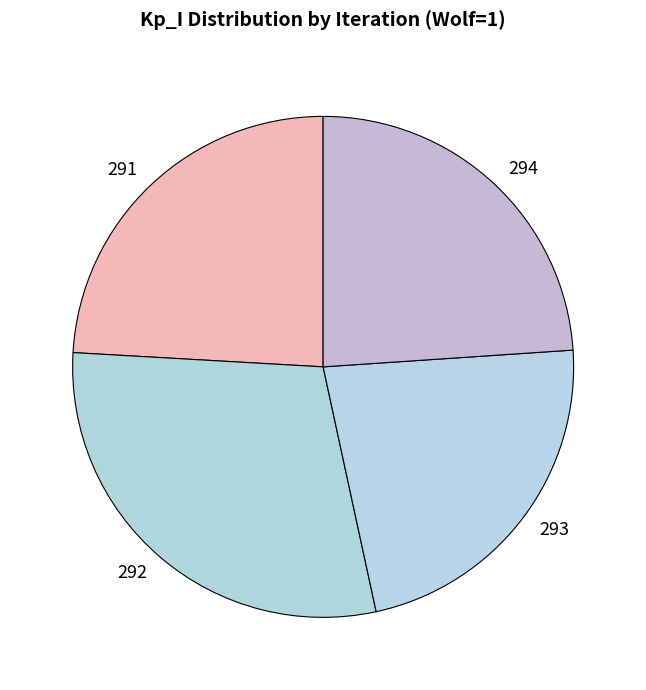

Do 292 and 294 together represent more than half of the pie?

Yes